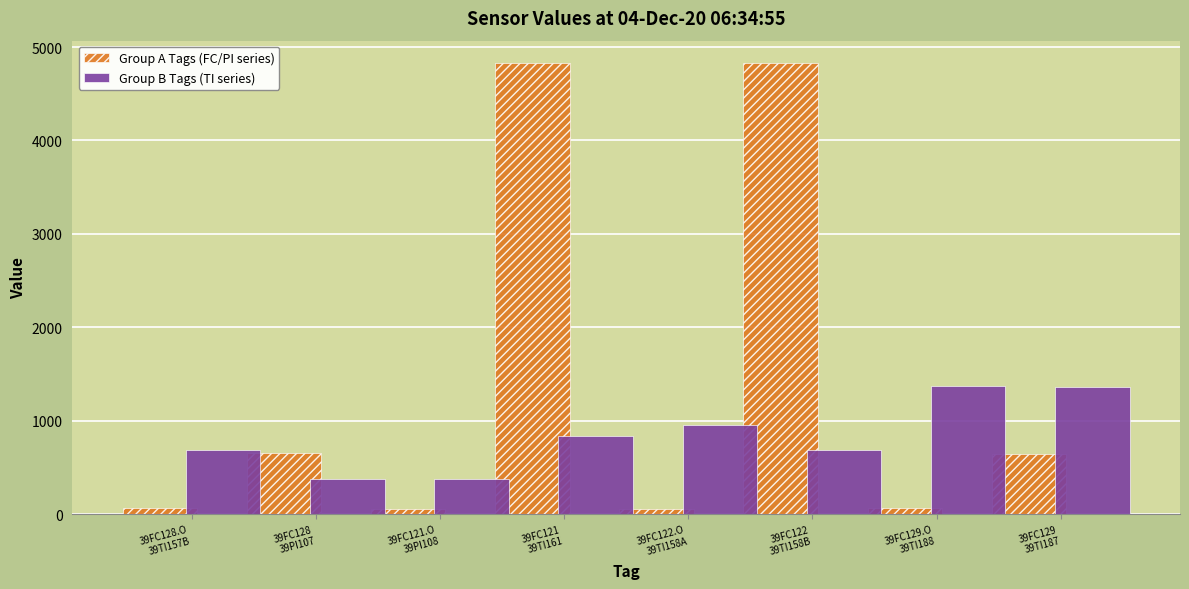

Rank the series by their average value, from highest to lowest.

Group A Tags (FC/PI series), Group B Tags (TI series)